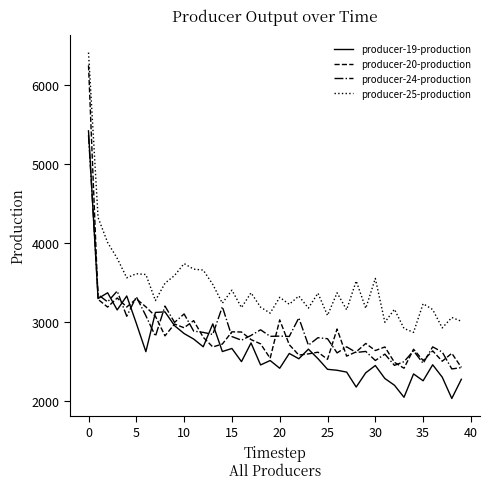

Which series has the largest range (max minus min)?

producer-20-production